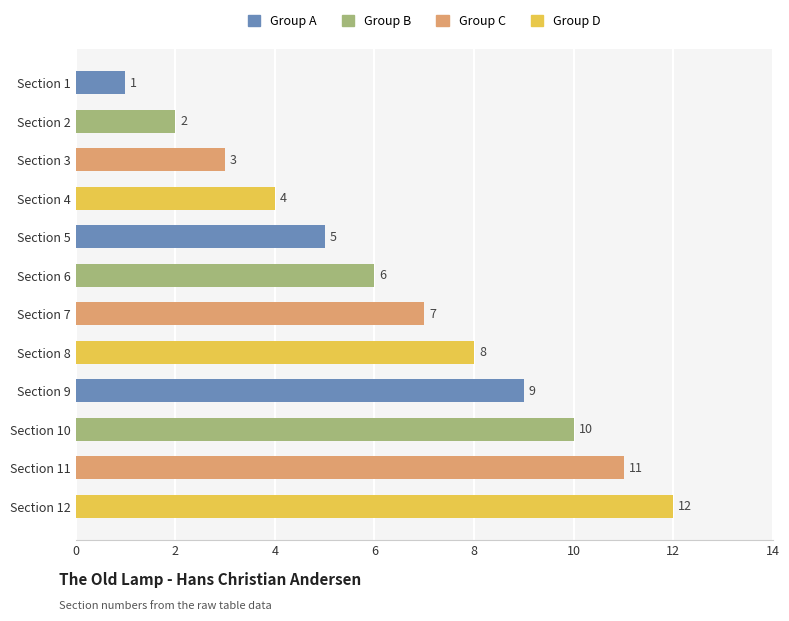

Which has a higher value, Section 8 or Section 11?

Section 11